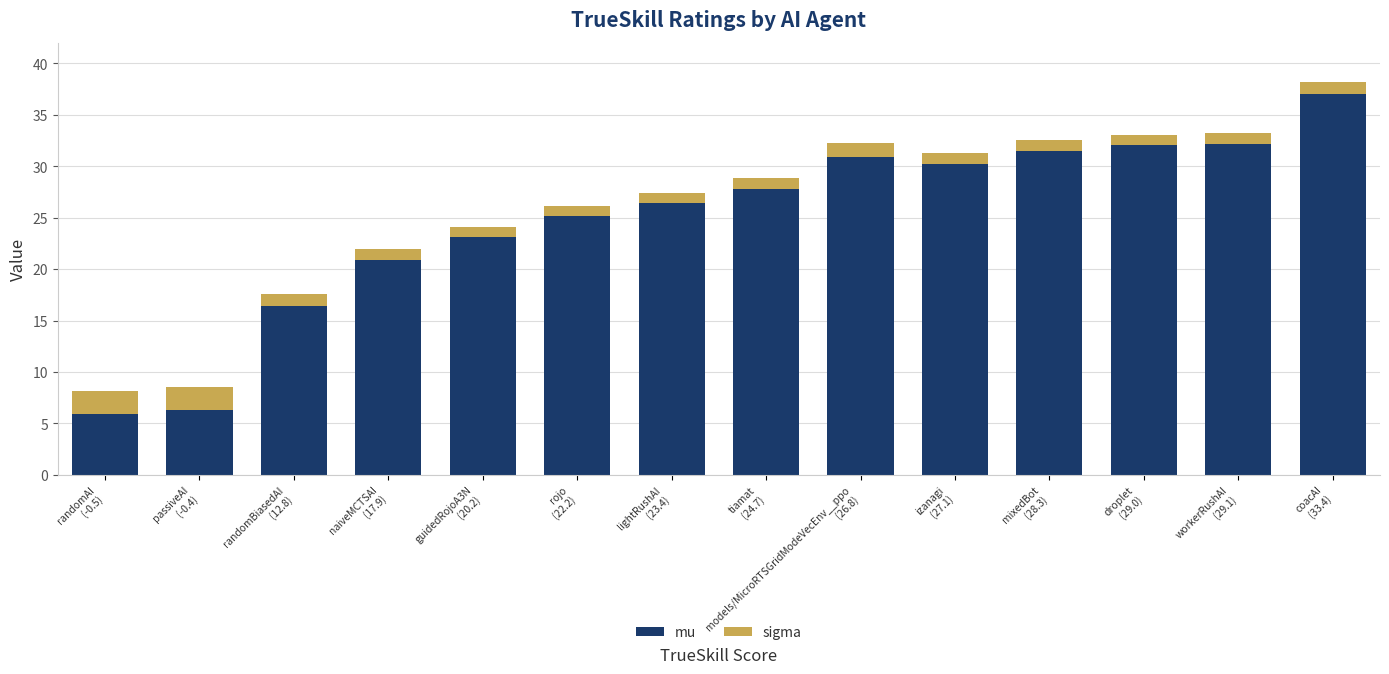

Rank the series by their maximum value, from lowest to highest.

sigma, mu